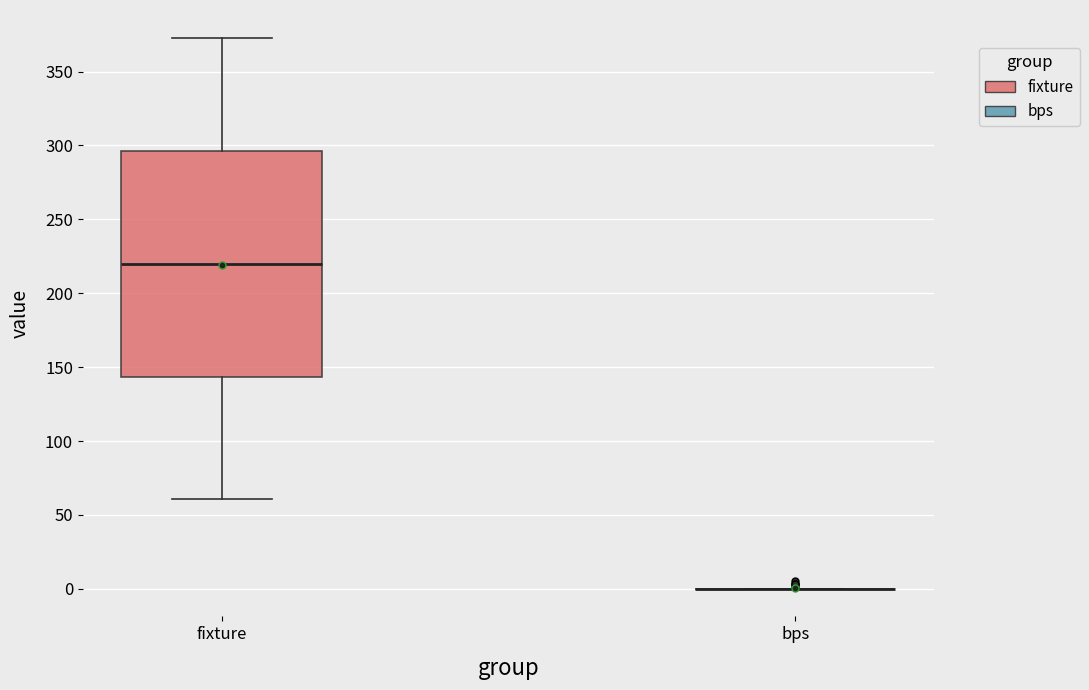

Where does the lower whisker of the box for fixture end on the y-axis? The values are not printed on the chart, so give them approximately, as read against the axis.

60